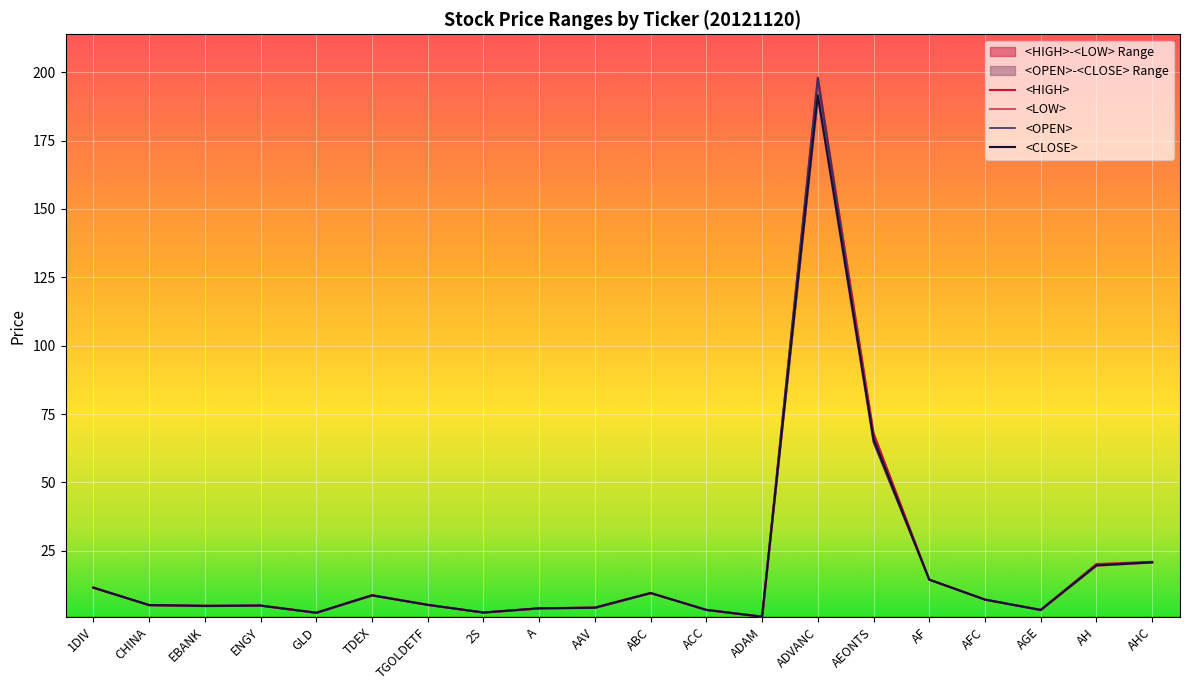

Reading left to right, transcribe all the data shown in this chart.

<HIGH>: 11.6	5.2	5.0	5.0	2.4	8.8	5.3	2.5	4.0	4.3	9.6	3.5	1.0	198.0	68.0	14.5	7.2	3.5	20.2	21.0
<LOW>: 11.5	5.2	4.8	5.0	2.4	8.7	5.3	2.5	4.0	4.2	9.6	3.4	0.9	191.0	64.8	14.5	7.2	3.4	19.6	20.8
<OPEN>: 11.6	5.2	5.0	5.0	2.4	8.8	5.3	2.5	4.0	4.3	9.6	3.5	1.0	198.0	64.8	14.5	7.2	3.4	19.8	21.0
<CLOSE>: 11.5	5.2	4.9	5.0	2.4	8.7	5.3	2.5	4.0	4.2	9.6	3.4	0.9	191.5	66.0	14.5	7.2	3.4	19.7	20.8